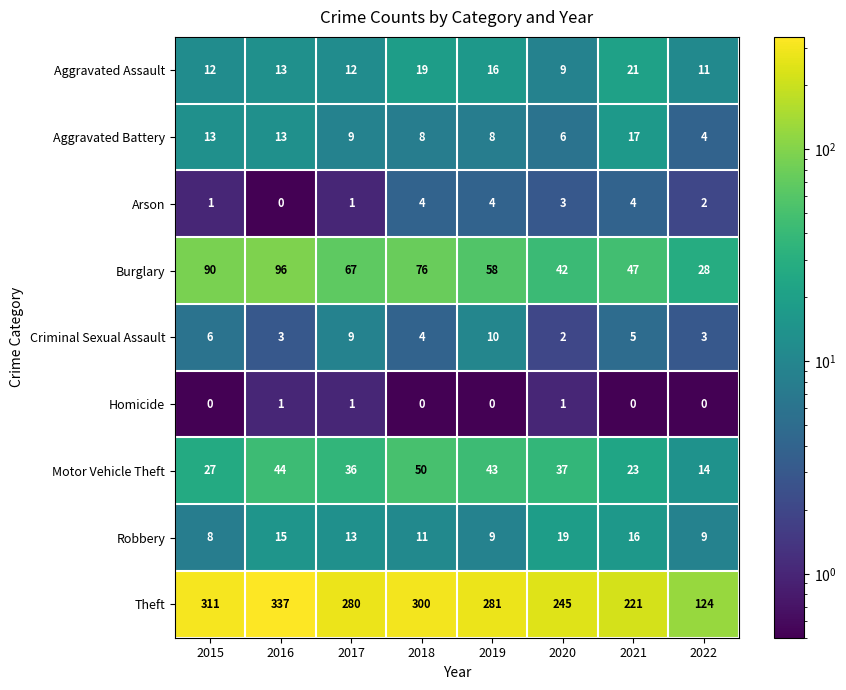

Rank the series by their maximum value, from lowest to highest.

Homicide, Arson, Criminal Sexual Assault, Aggravated Battery, Robbery, Aggravated Assault, Motor Vehicle Theft, Burglary, Theft